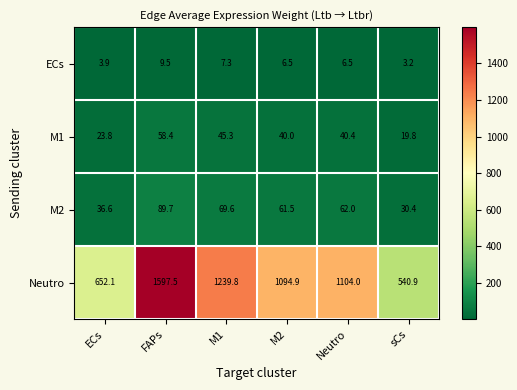

Which series has the largest total across all categories?

Neutro